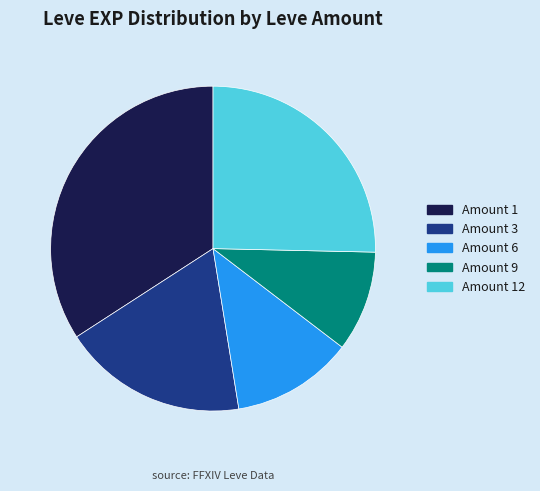

How many segments does this pie chart have?

5